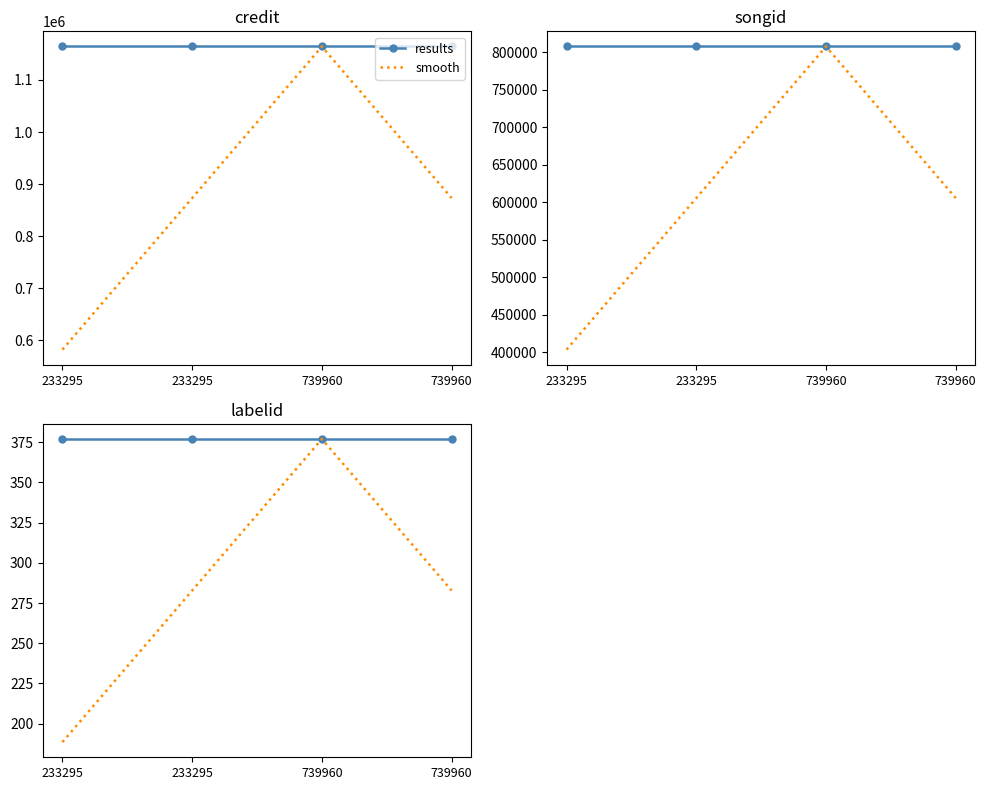

The value of results at 739960 is 377.0. True or false?

True